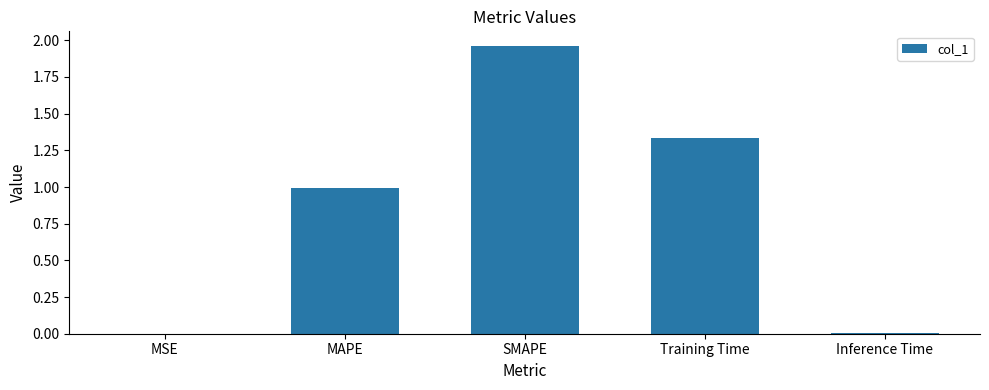

Which label corresponds to the largest value in the chart?

SMAPE